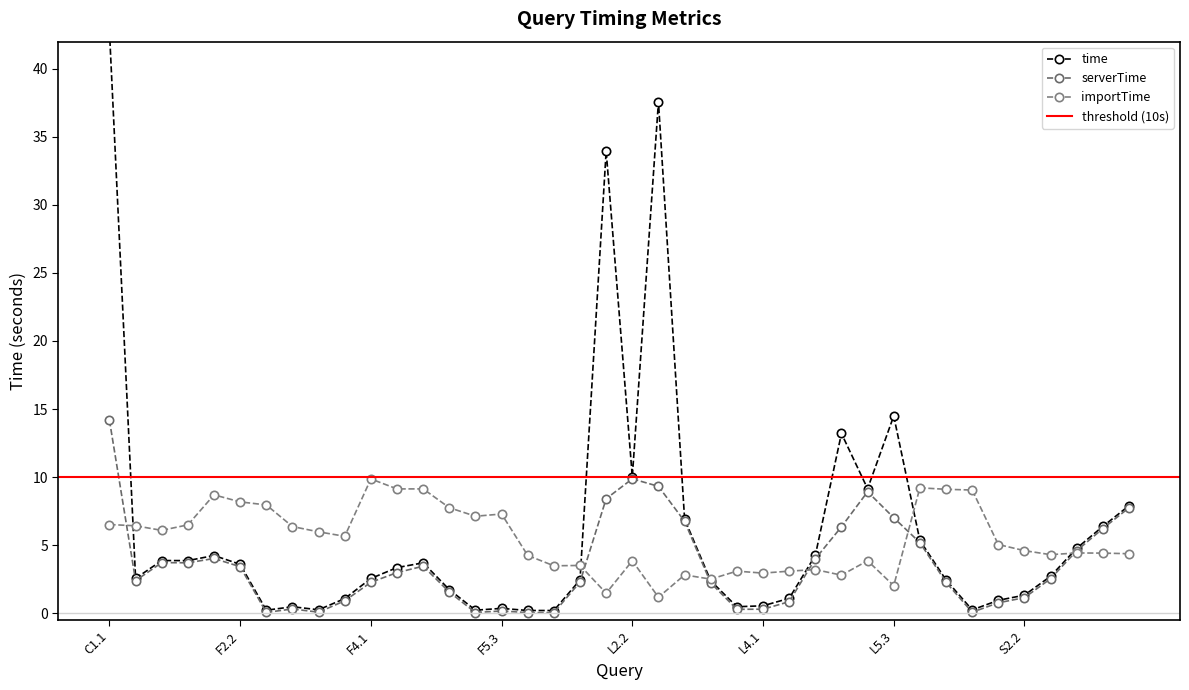

What is the label of the 13th point from the left?

F4.3